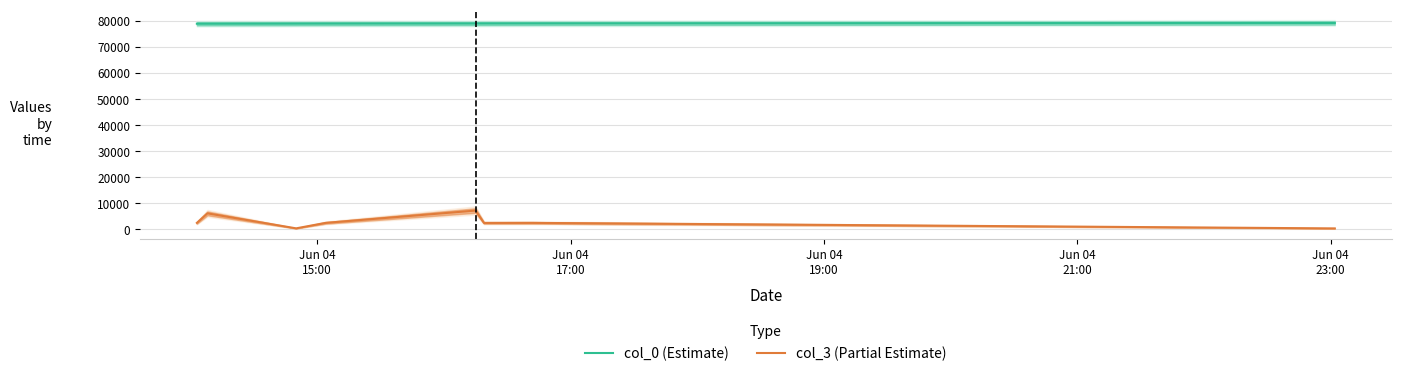

True or false: col_3 (Partial Estimate) and col_0 (Estimate) intersect in this chart.

False